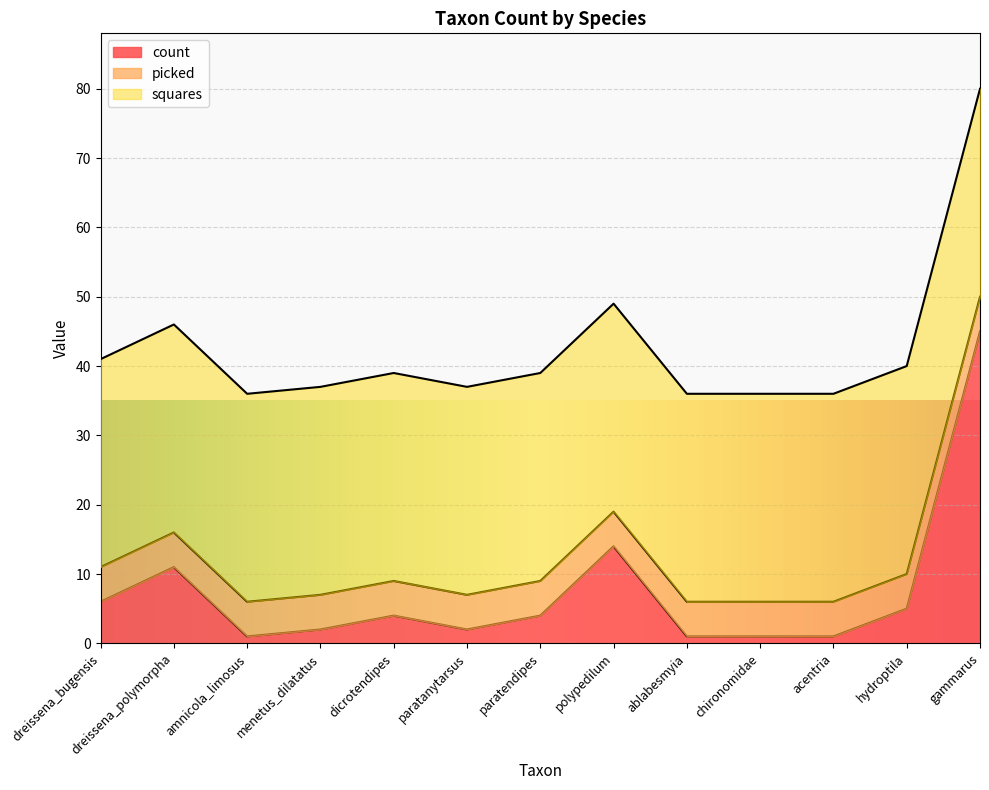

True or false: squares and picked intersect in this chart.

False